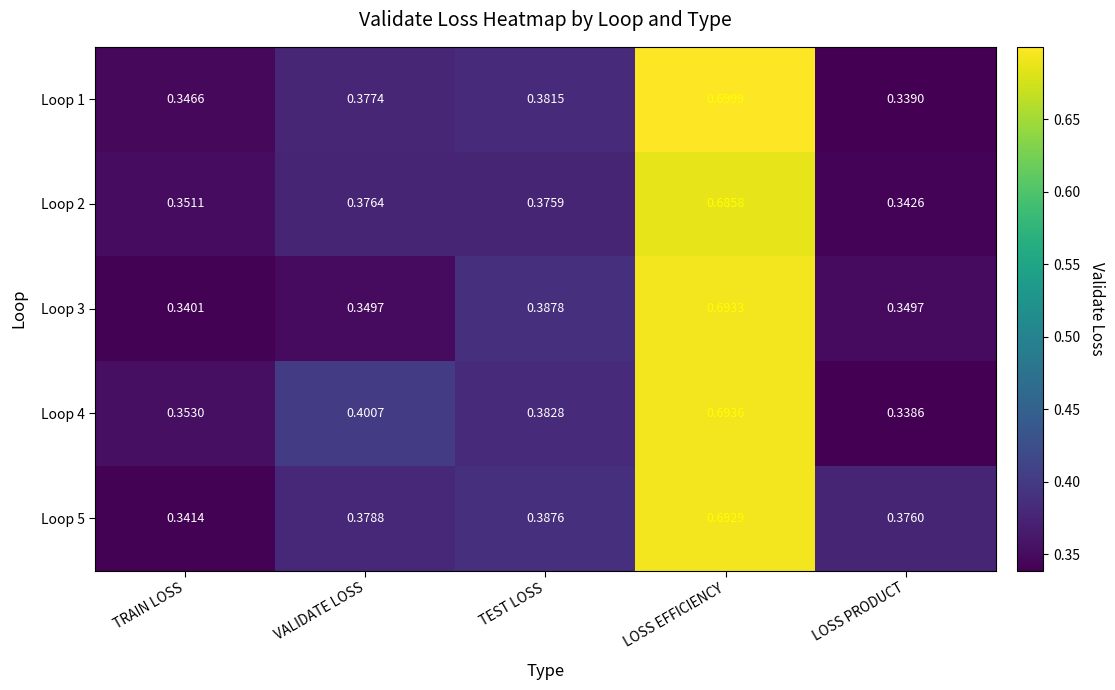

At which category is the sum across all series the highest?

LOSS EFFICIENCY